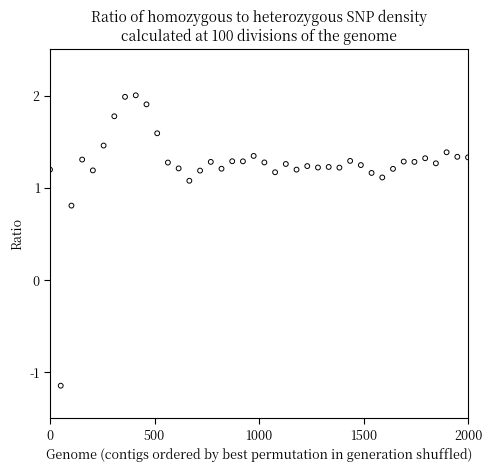

What Y value in the scatter plot is closest to 0?

0.8